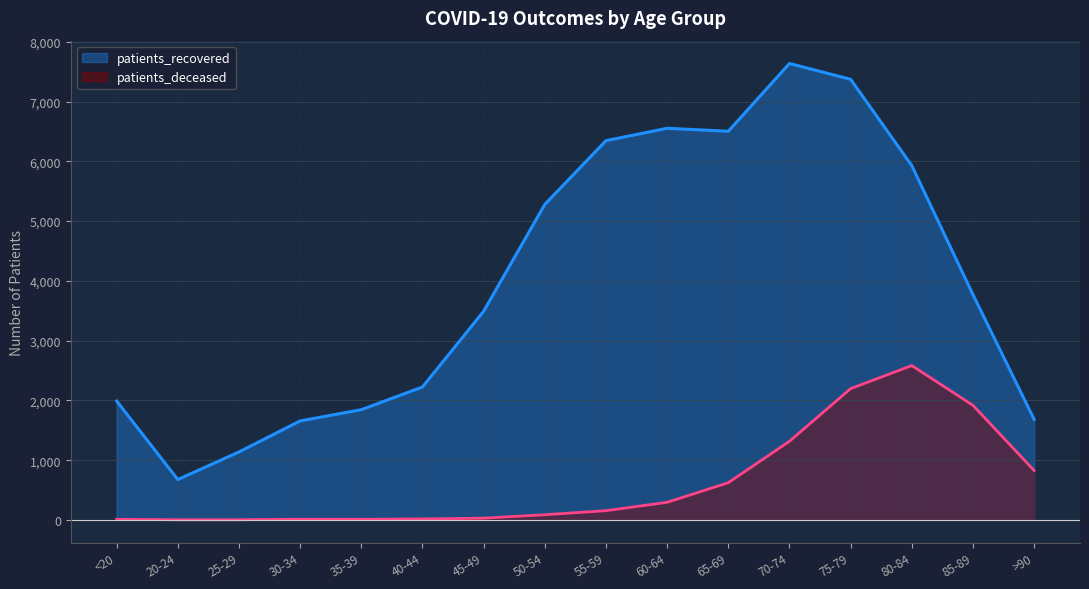

The patients_recovered series shows 676 at 20-24. True or false?

True